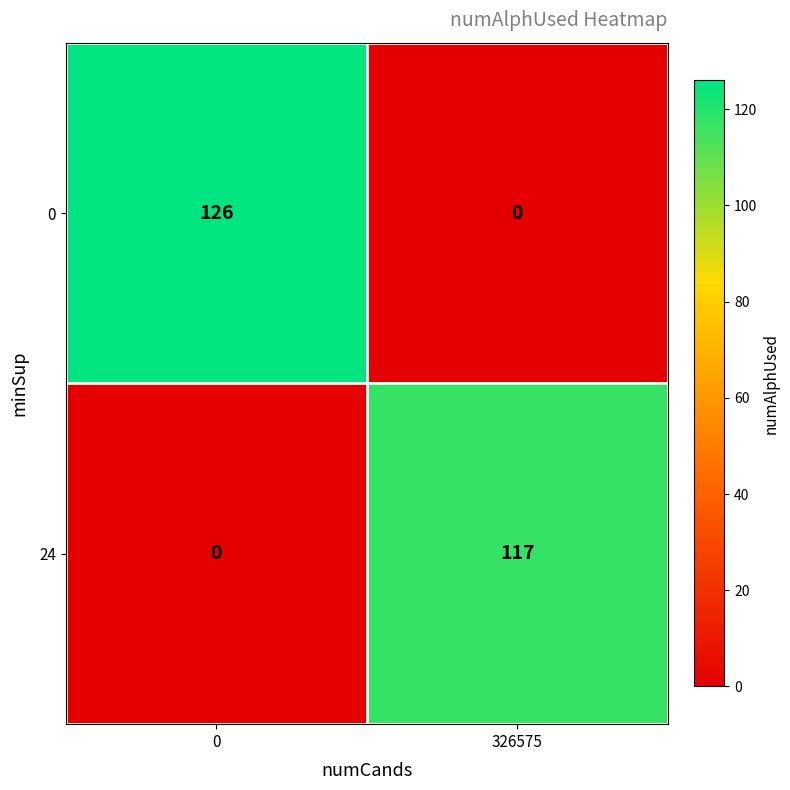

At which label does 0 reach its minimum?

326575